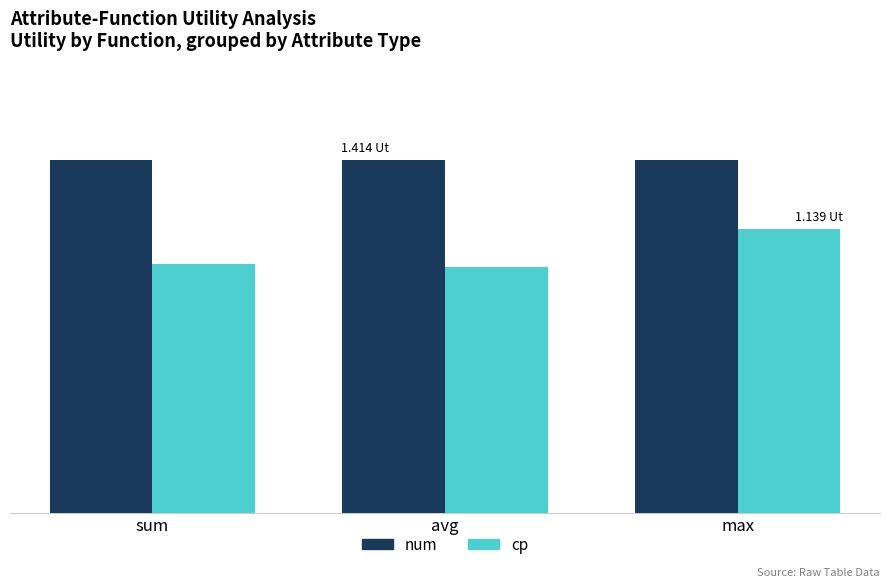

Reading left to right, list all the values displayed in this chart.

num: sum=1.4	avg=1.4	max=1.4
cp: sum=1.0	avg=1.0	max=1.1